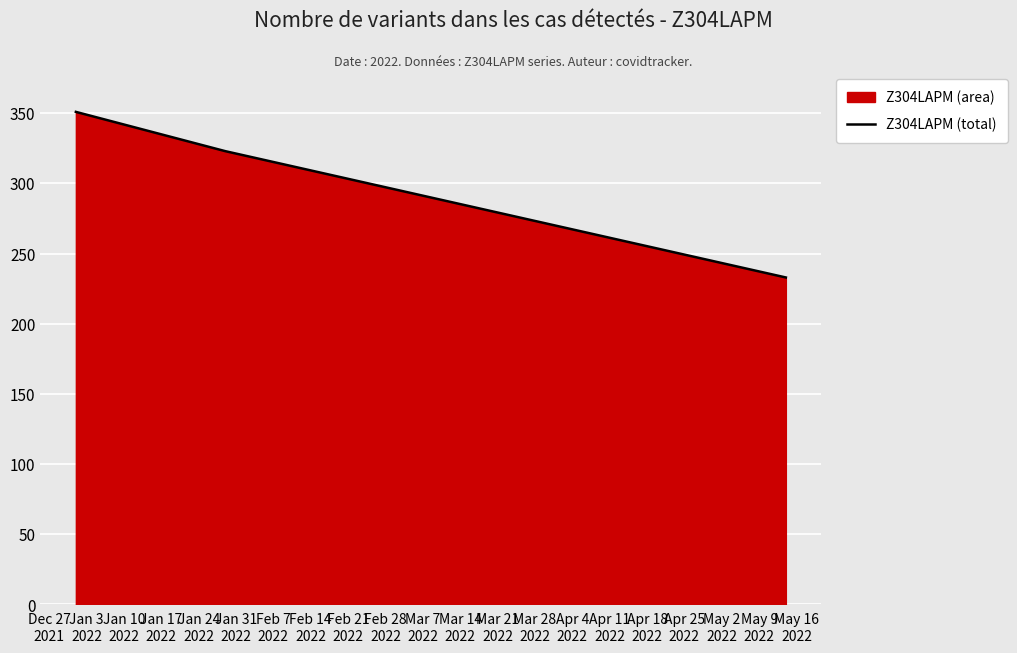

How many categories are shown in the chart?

20